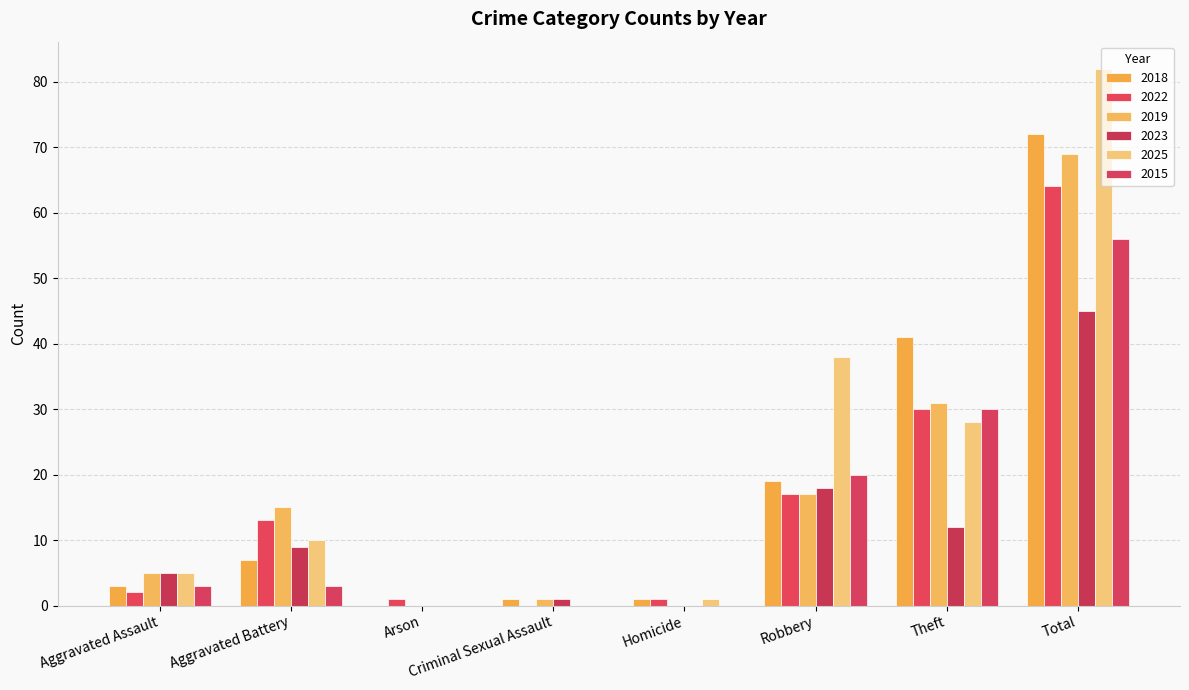

What is the value of the 2018 bar at the 7th from the left?

41